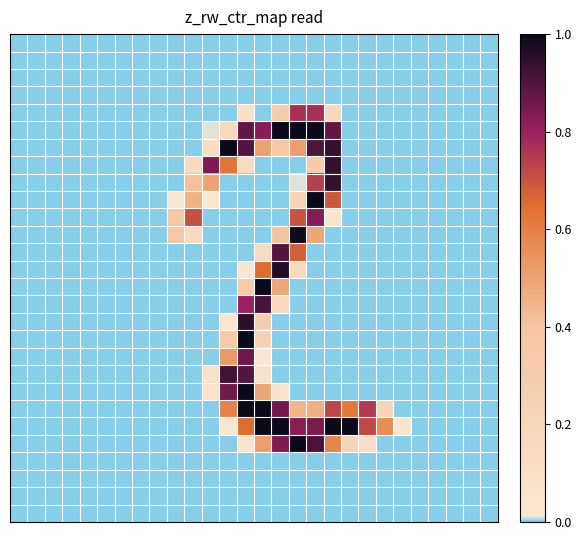

What is the maximum value shown in the chart?

1.0